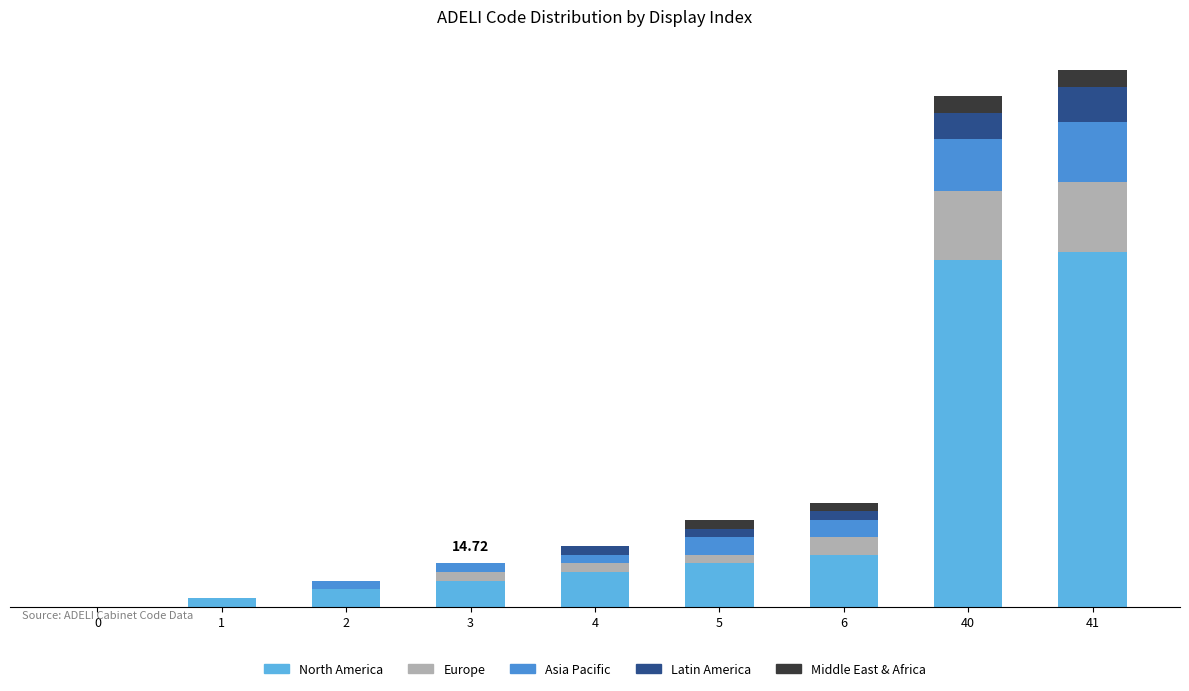

Rank the categories by Latin America value from lowest to highest.

0, 1, 2, 3, 4, 5, 6, 40, 41